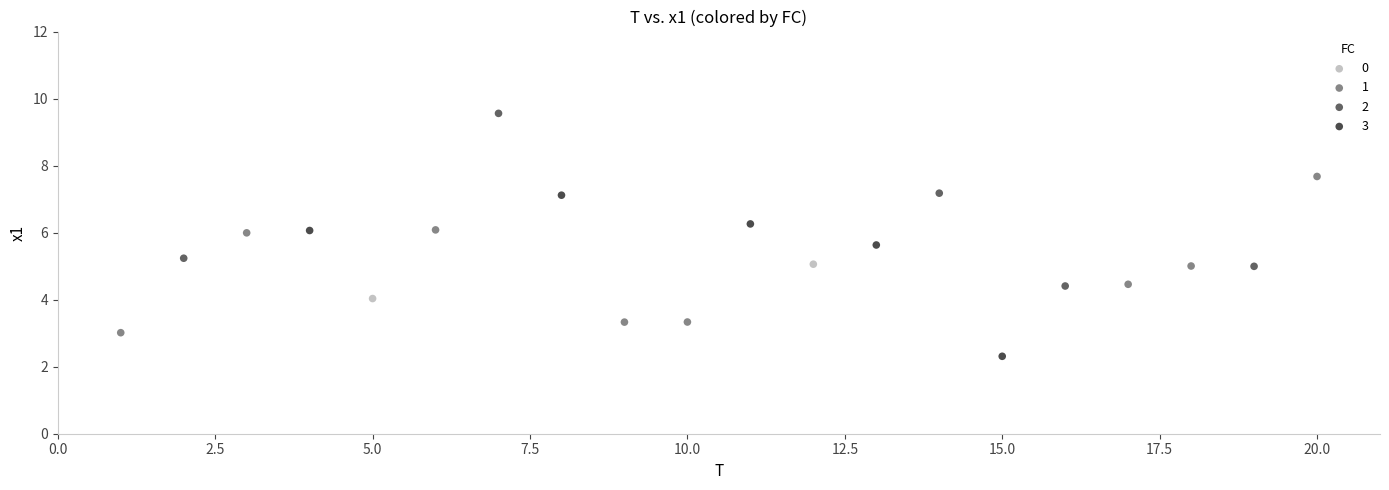

Which series has the largest Y range (max minus min)?

2